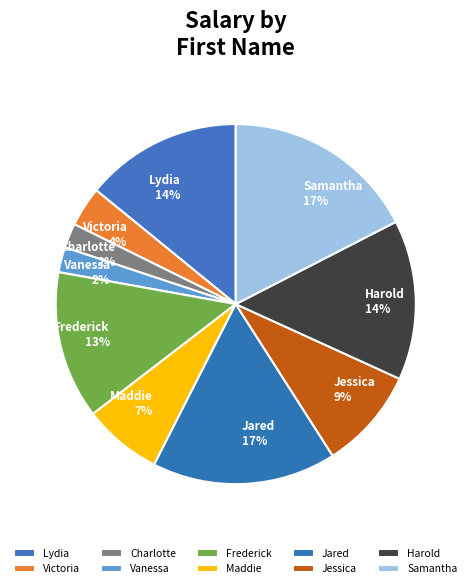

Which has a higher value, Frederick or Harold?

Harold